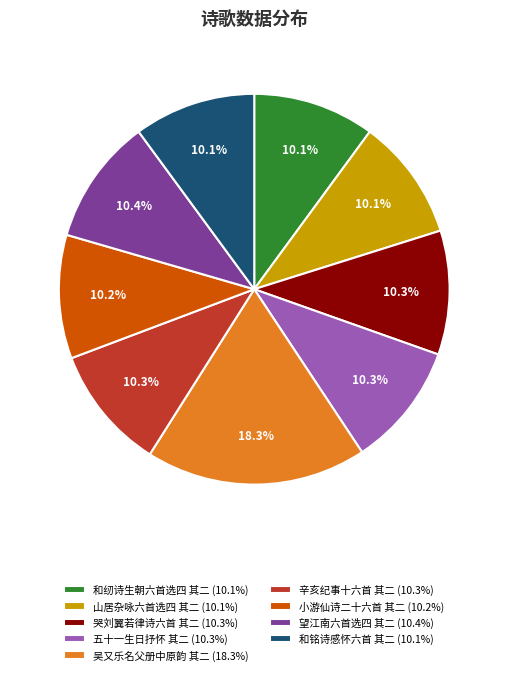

Is there a majority slice in this chart?

No